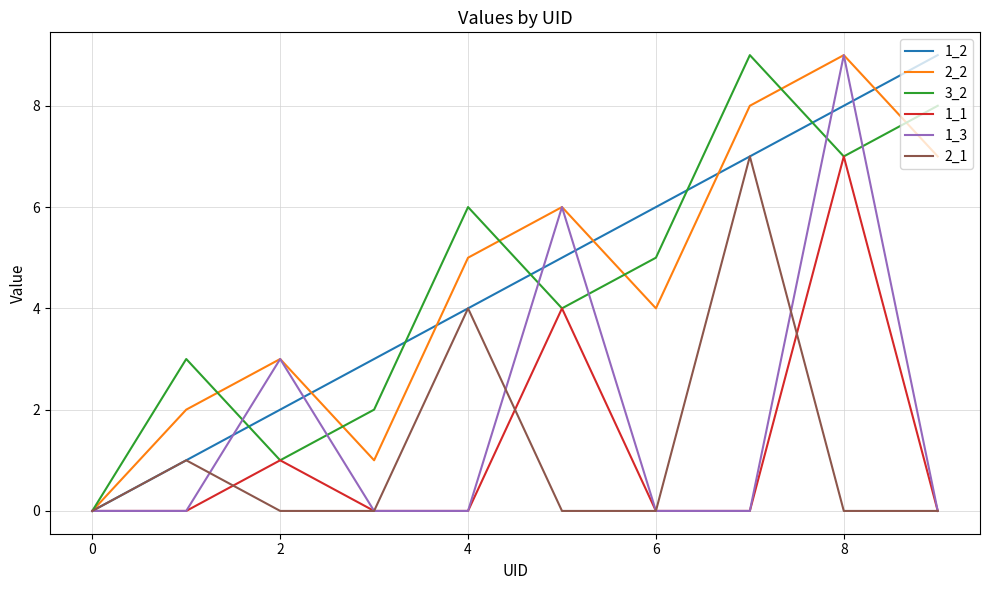

What is the greatest value displayed?

9